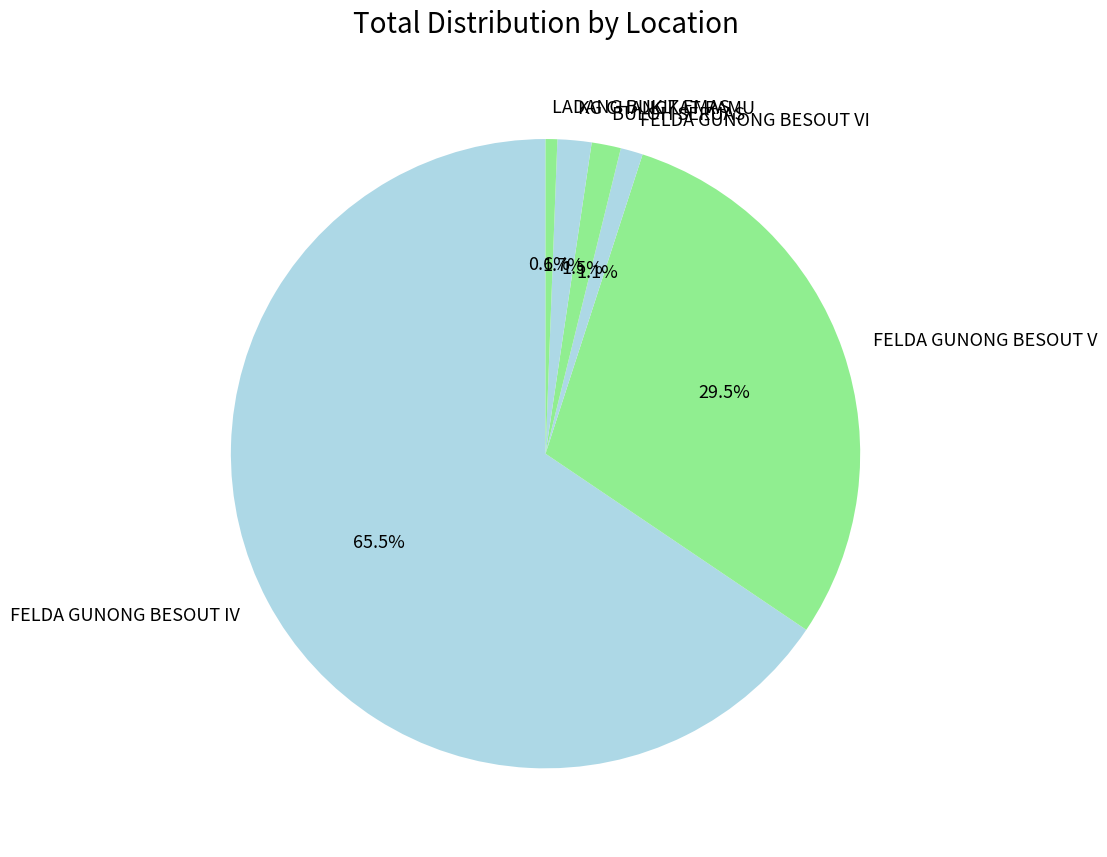

Which has a higher value, FELDA GUNONG BESOUT VI or FELDA GUNONG BESOUT IV?

FELDA GUNONG BESOUT IV